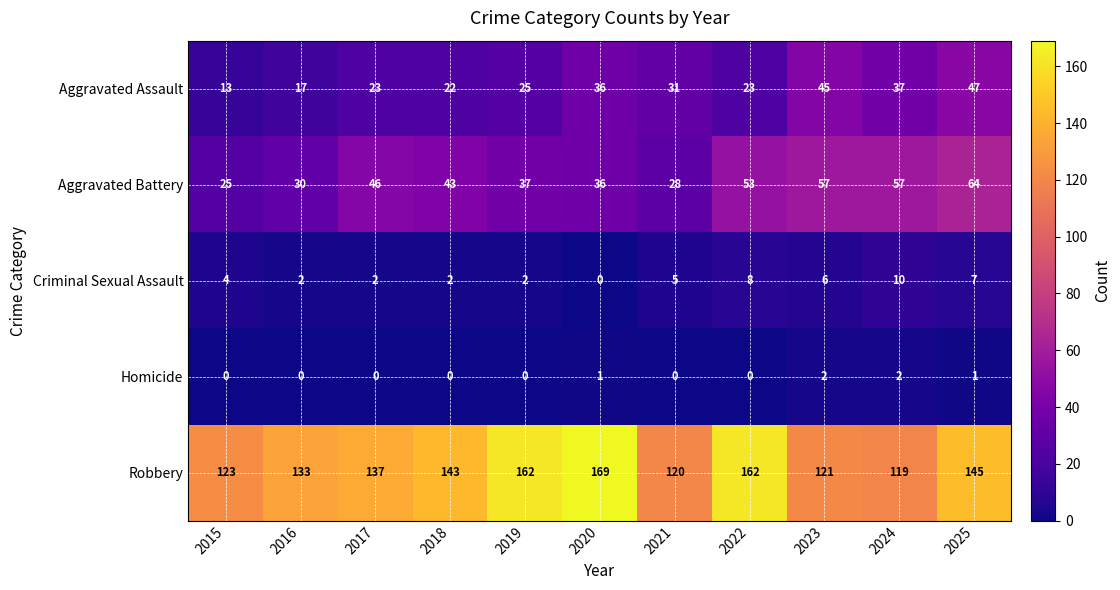

Where is Criminal Sexual Assault nearest to the value 5?

2021